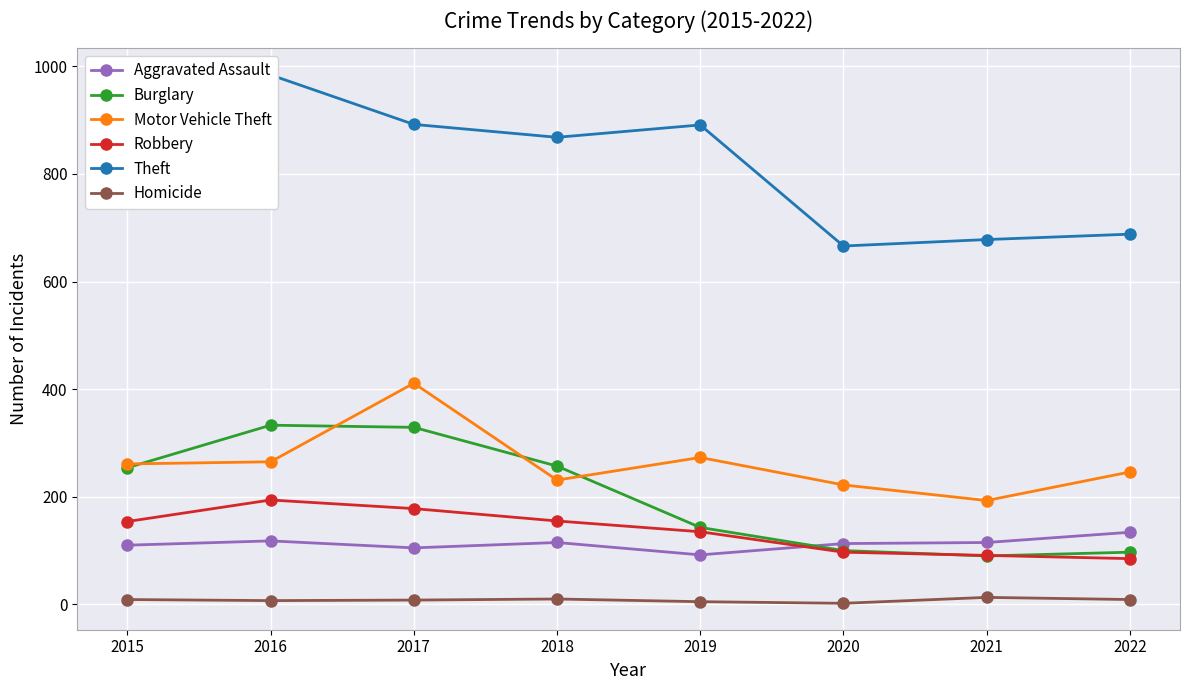

What is the spread (max minus min) of values at 2018?

858